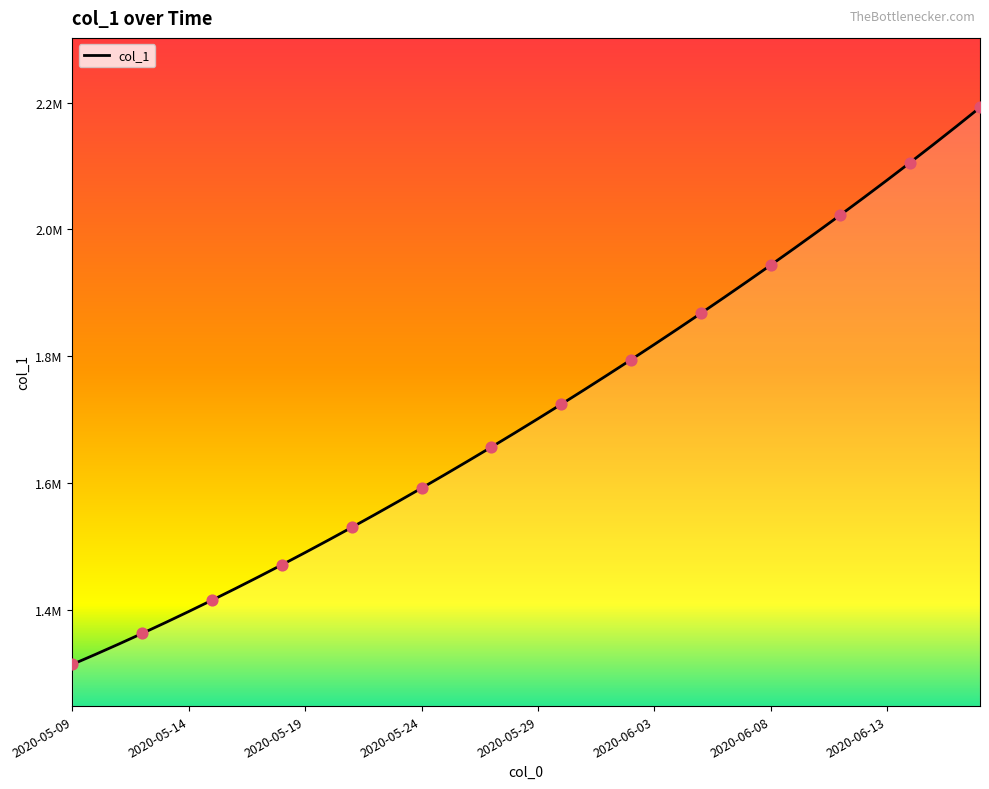

Does the chart have visible grid lines?

No